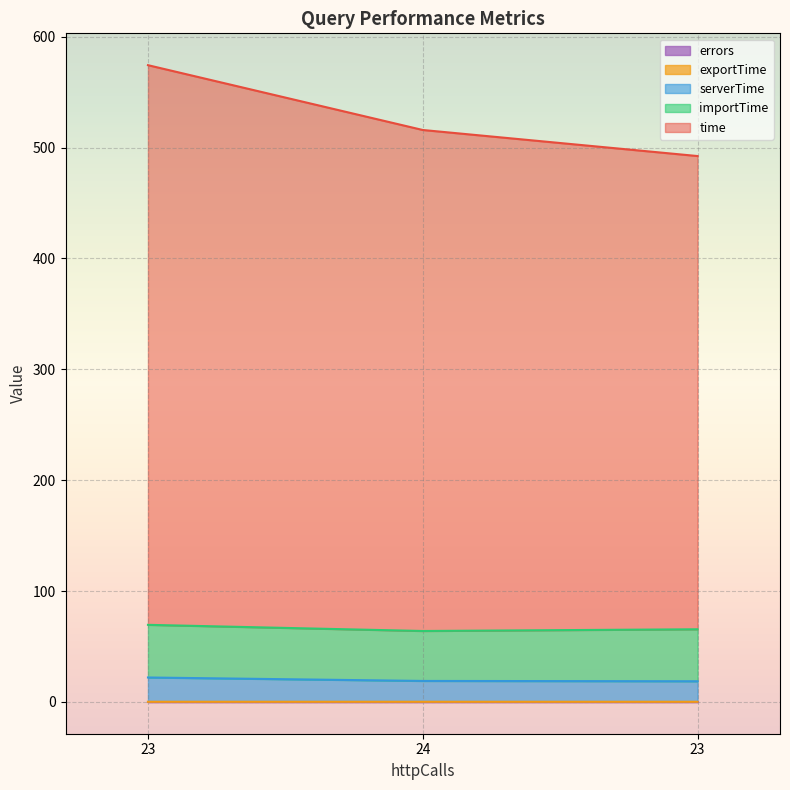

What is the maximum value shown in the chart?

574.4